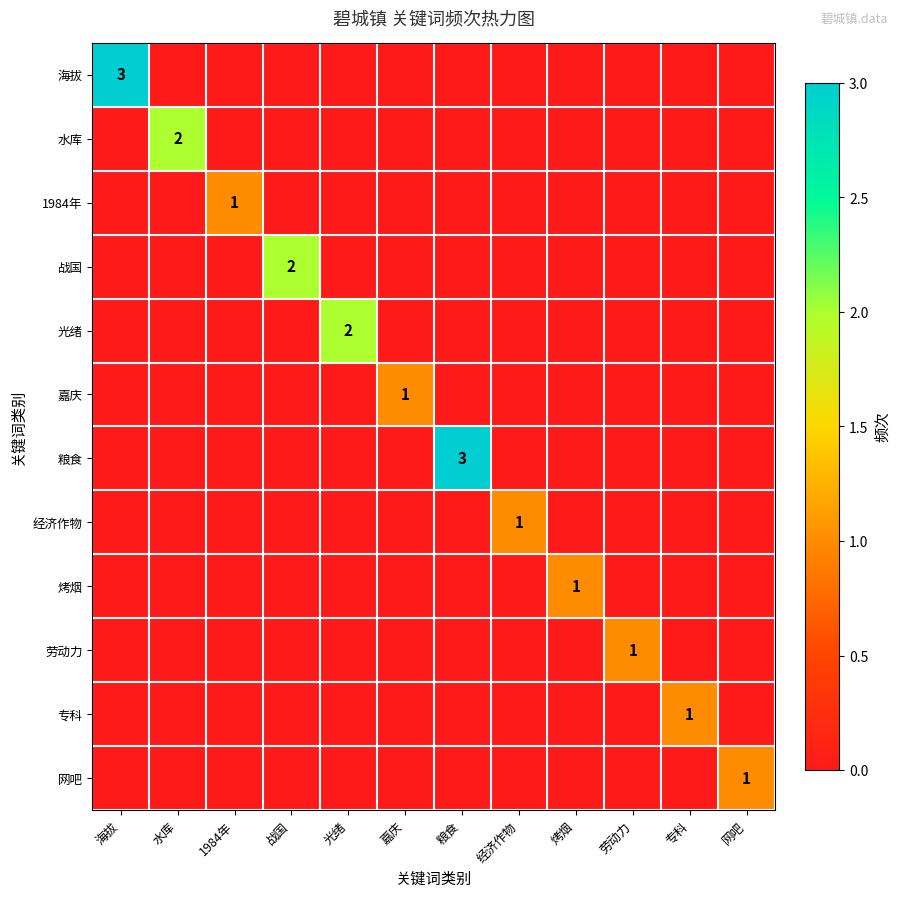

What is the spread (max minus min) of values at 1984年?

1